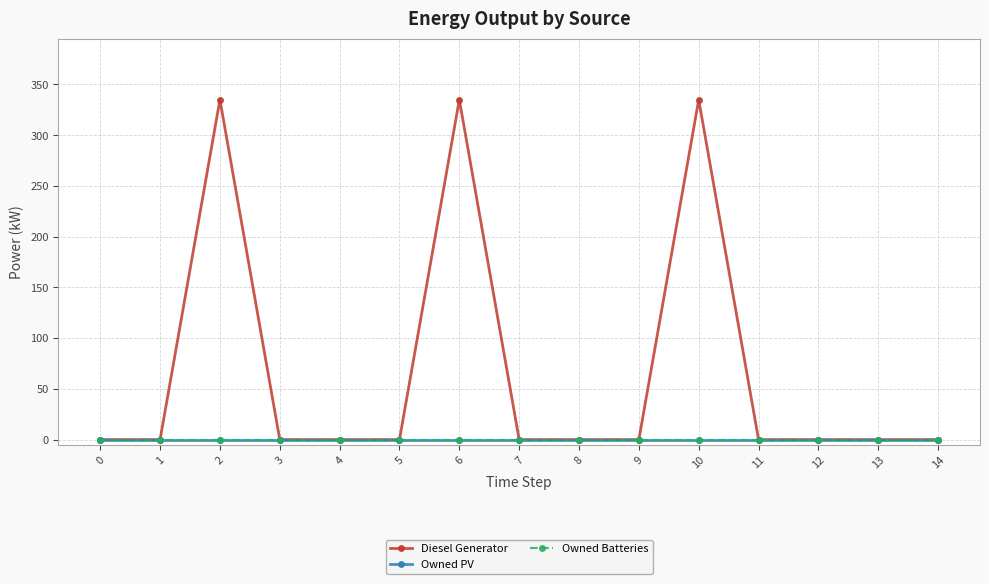

Is this an area chart (filled region under the line)?

No